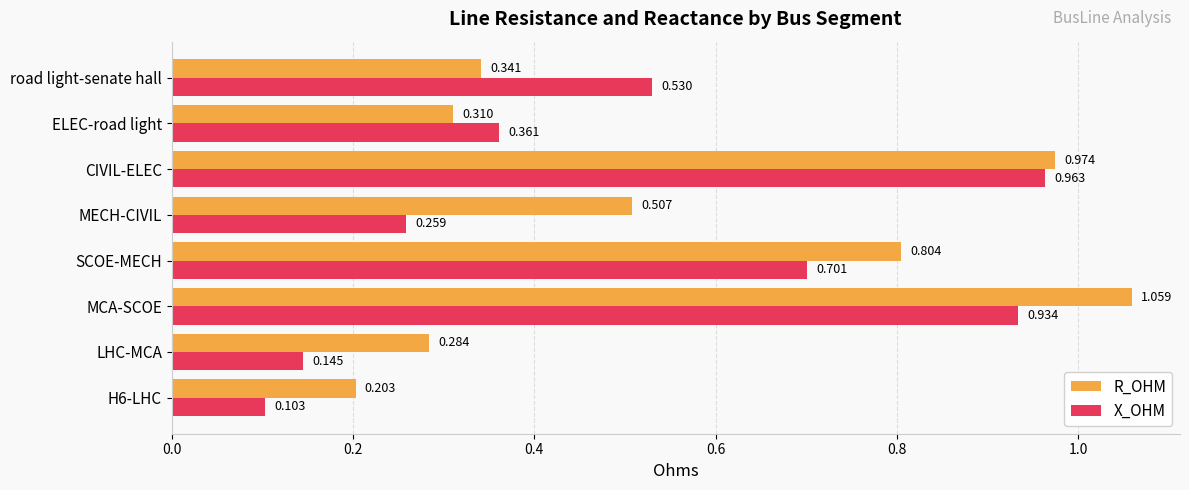

Which series has the largest total across all categories?

R_OHM